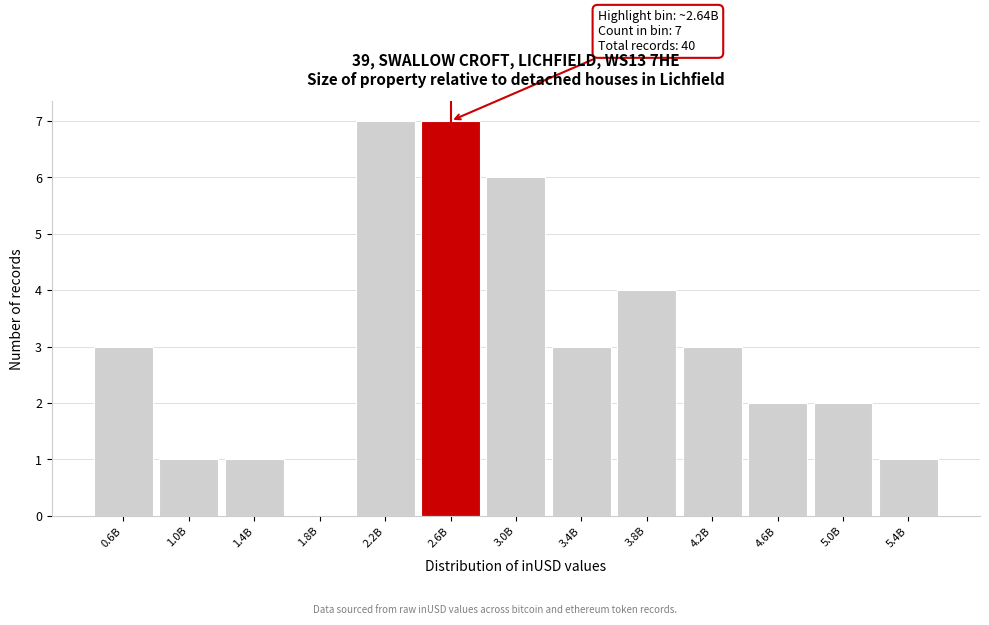

Reading left to right, what are all the values shown in this chart?

0.6B=3	1.0B=1	1.4B=1	1.8B=0	2.2B=7	2.6B=7	3.0B=6	3.4B=3	3.8B=4	4.2B=3	4.6B=2	5.0B=2	5.4B=1